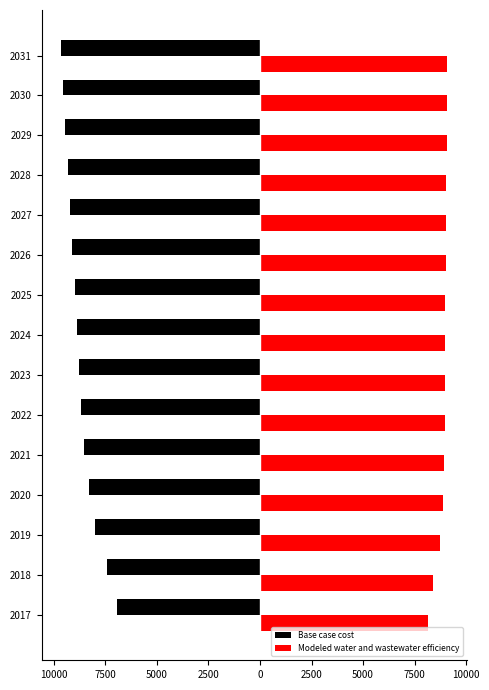

What are all the series names shown in the legend?

Base case cost, Modeled water and wastewater efficiency